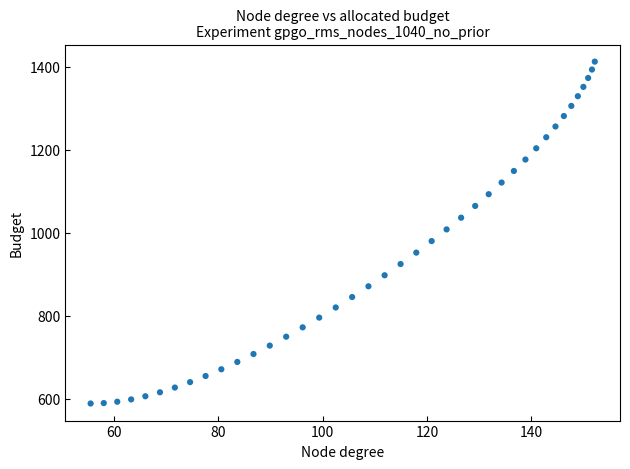

What is the range of Y values (max minus min)?

823.8